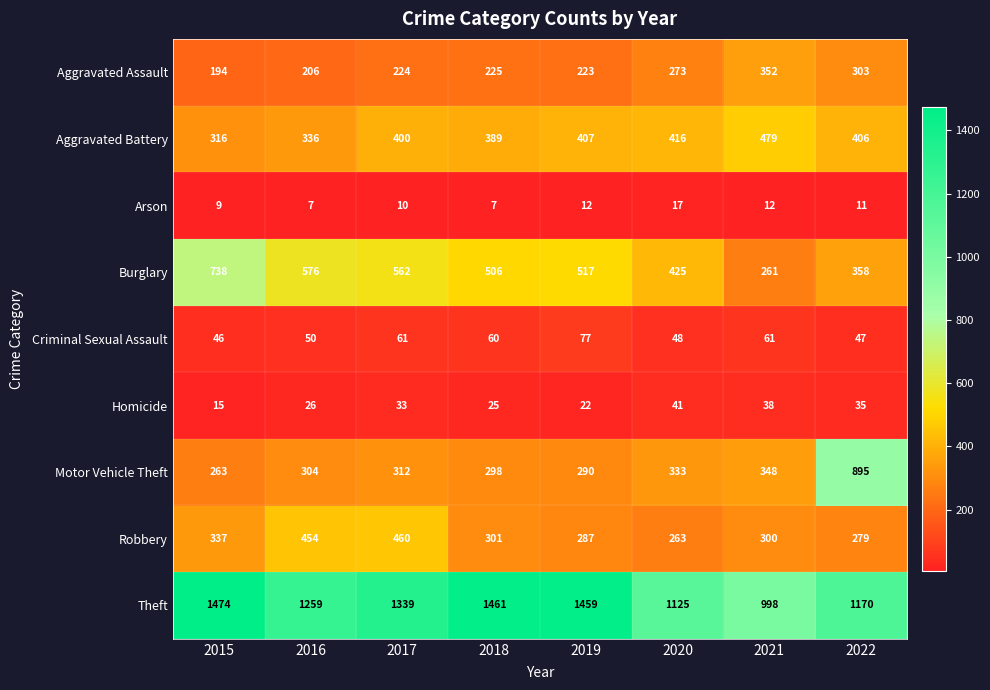

At which category does the chart reach its peak across all series?

2015